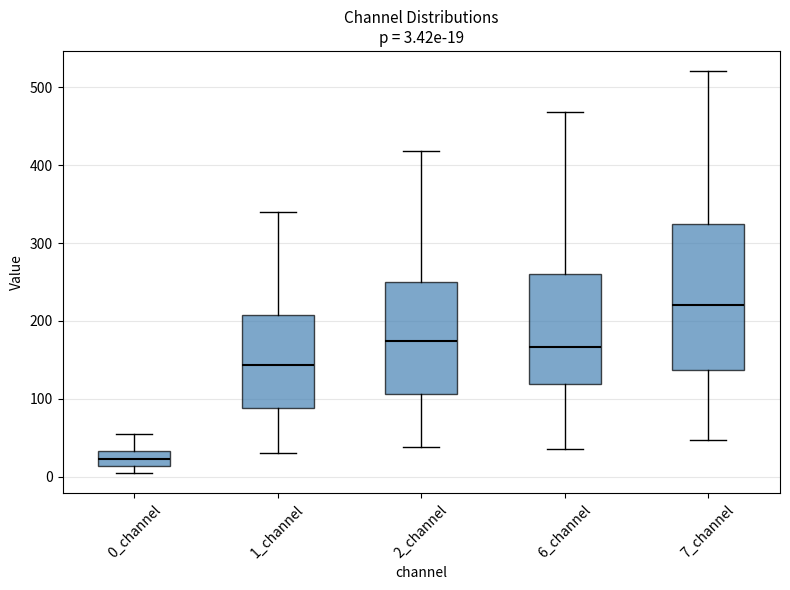

Which box has the highest median line?

7_channel